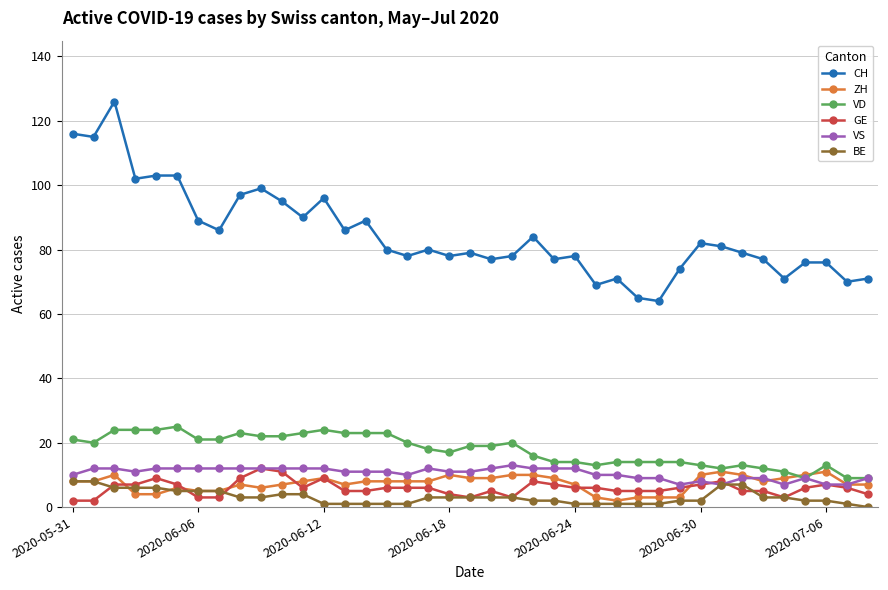

Which series has the largest total across all categories?

CH